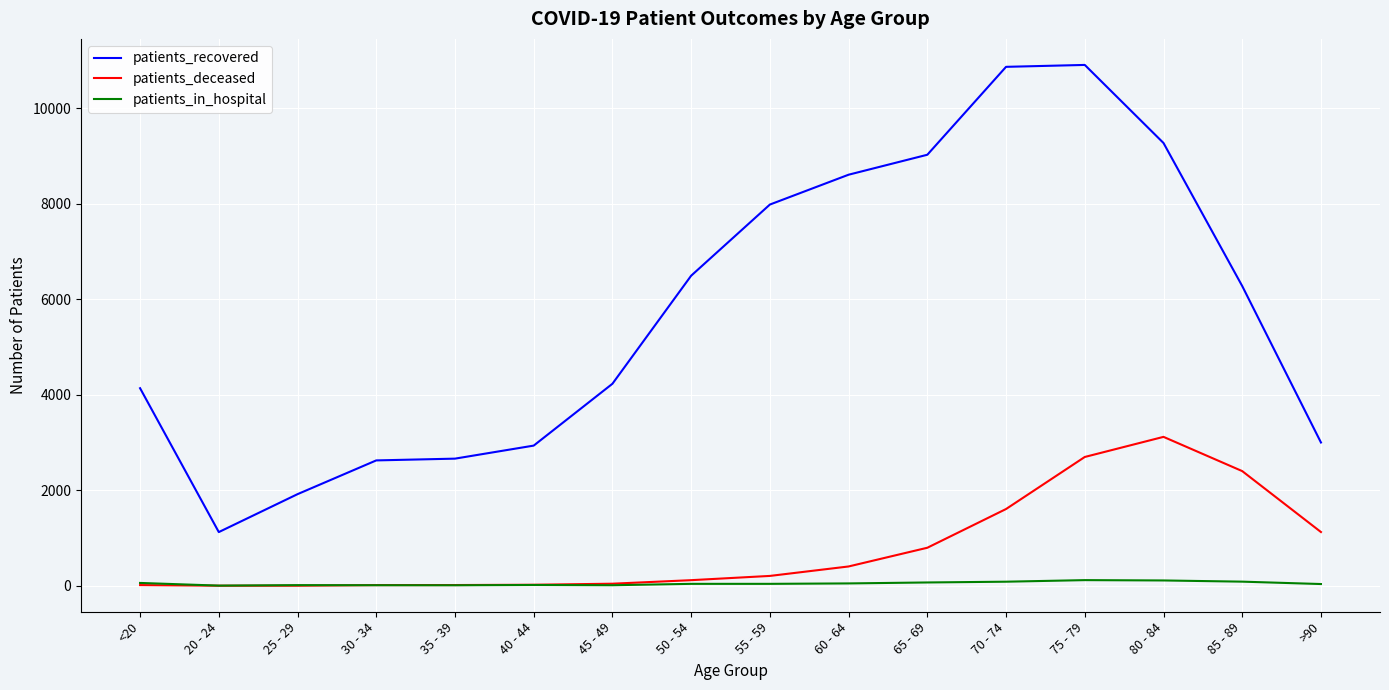

True or false: patients_recovered and patients_in_hospital intersect in this chart.

False